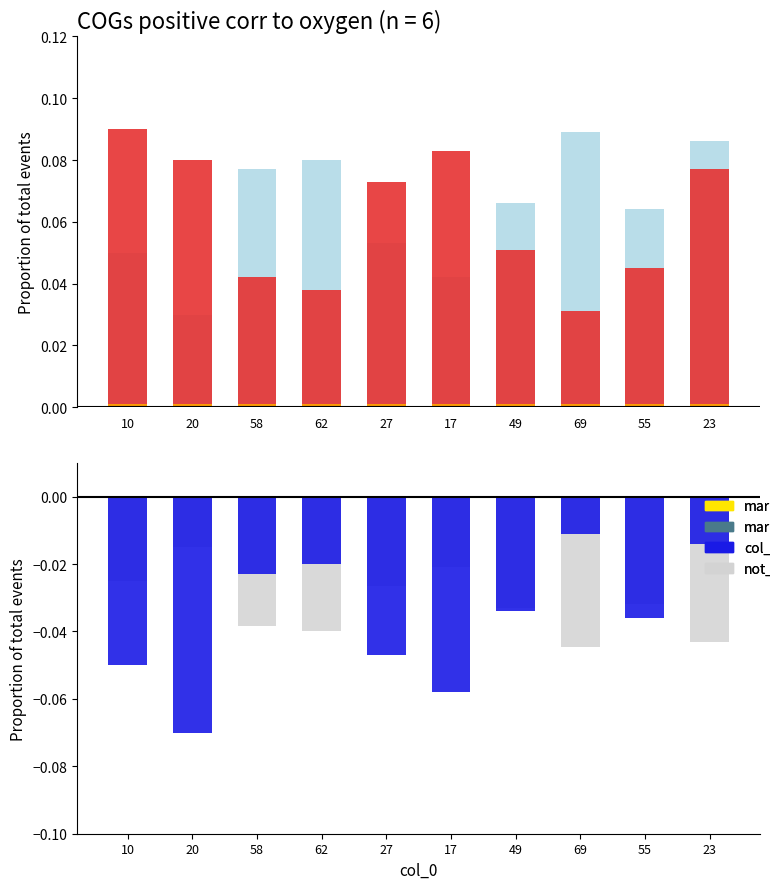

At which label is not_sure closest to 0?

20